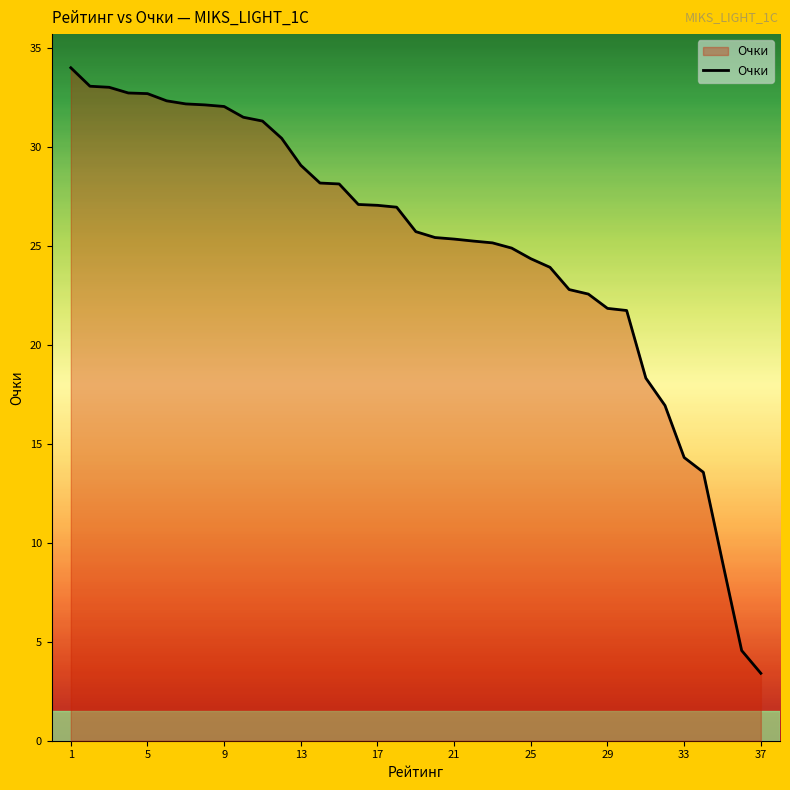

What is the difference between the maximum and minimum values?

30.6